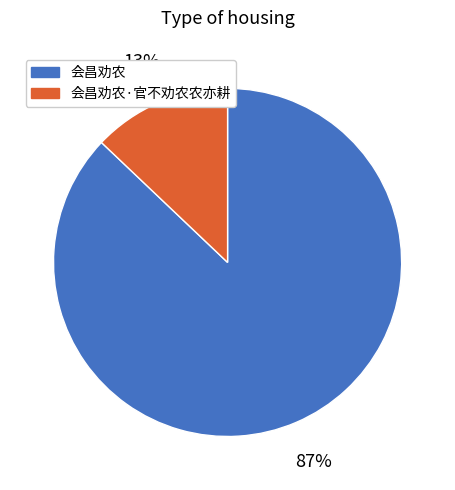

To the nearest percent, what is the difference between the 会昌劝农·官不劝农农亦耕 and 会昌劝农 slice percentages?

74%